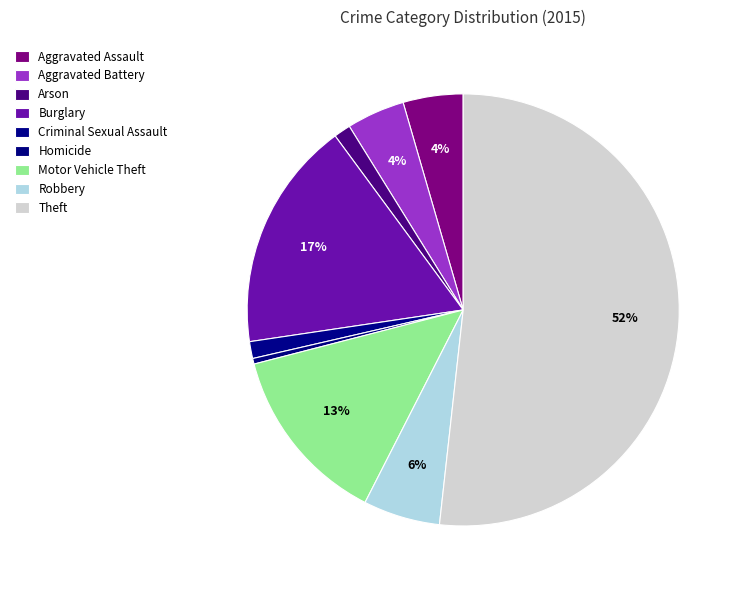

Which slice is the largest?

Theft